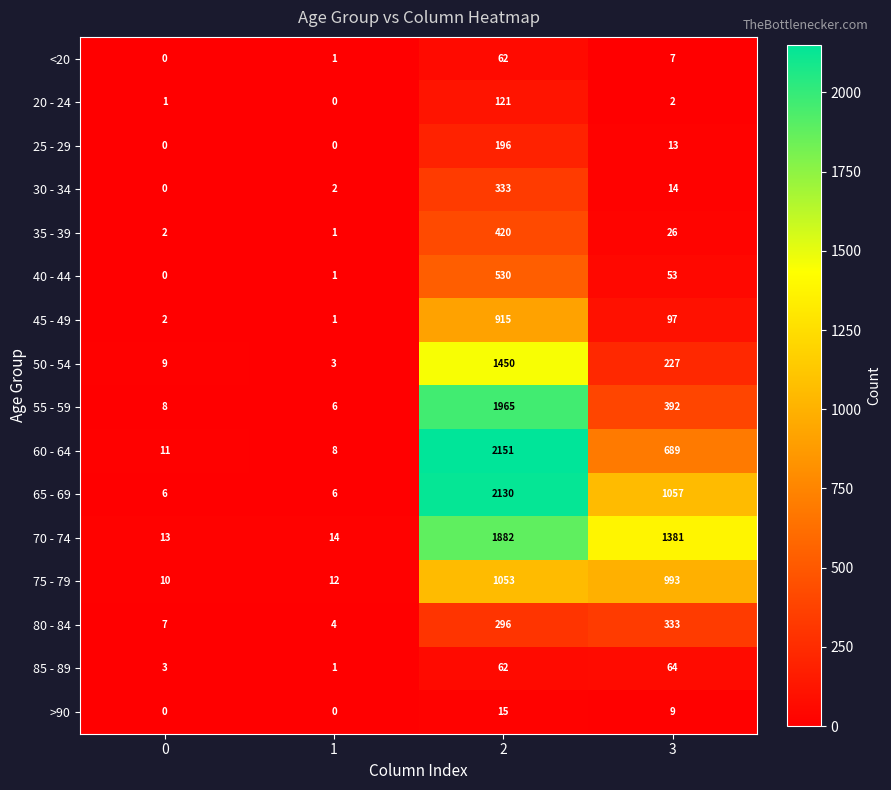

What is the maximum value shown in the chart?

2151